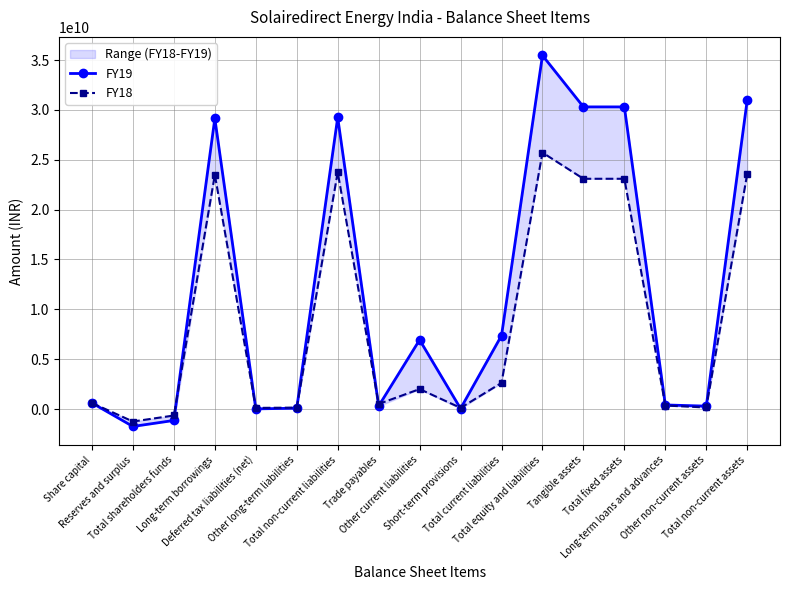

The FY19 series shows 388888740 at Other non-current assets. True or false?

False